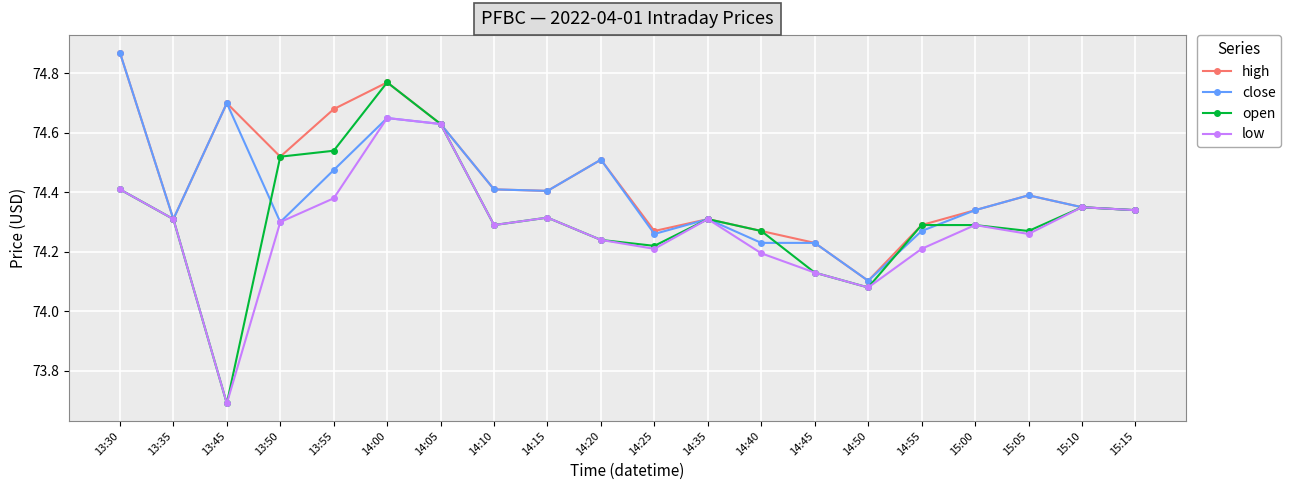

In low, how many points are lower than both neighbors (excluding endpoints)?

5